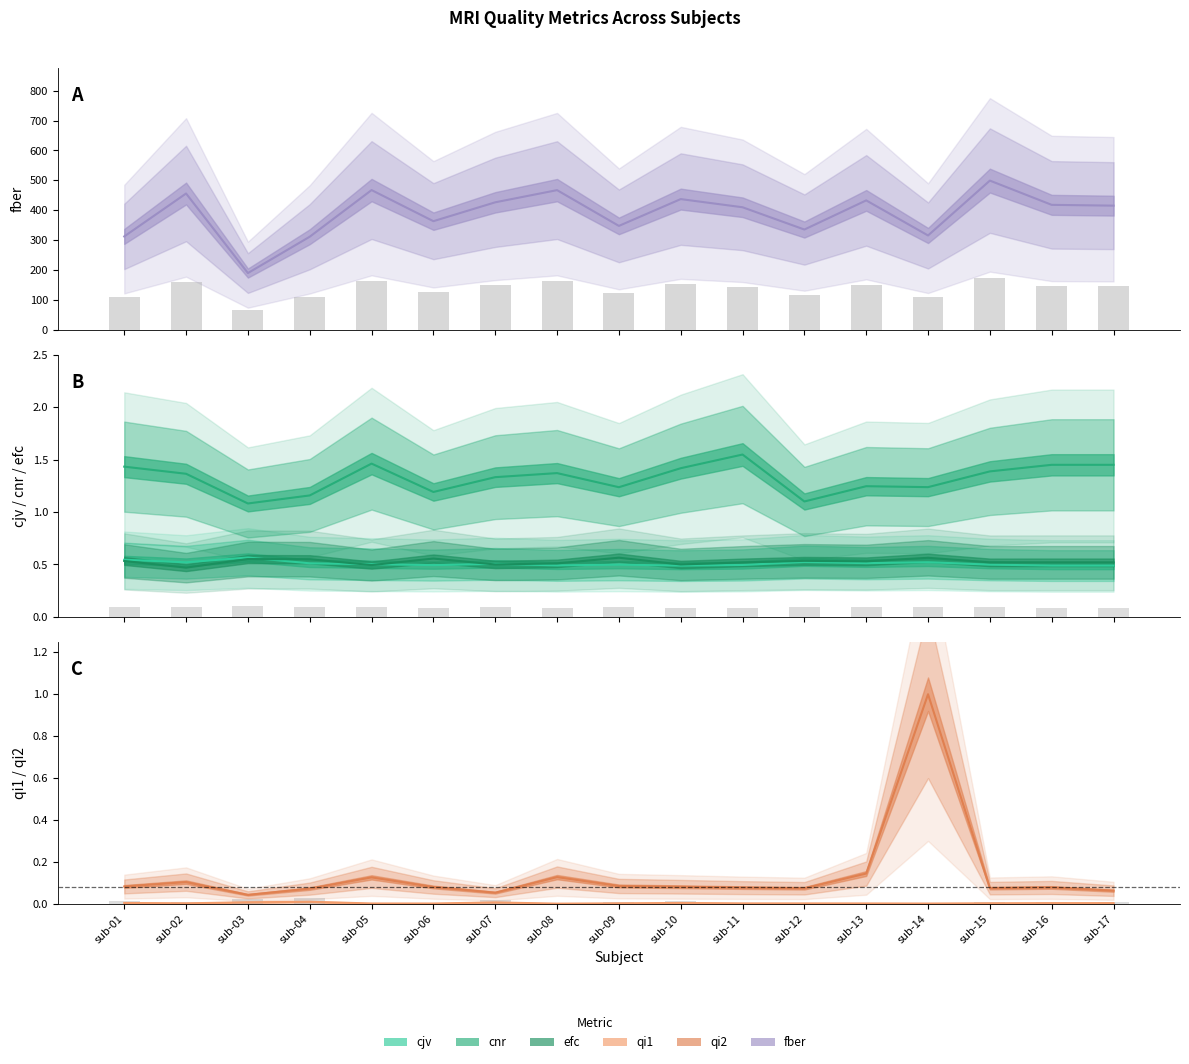

Which series has the largest total across all categories?

fber